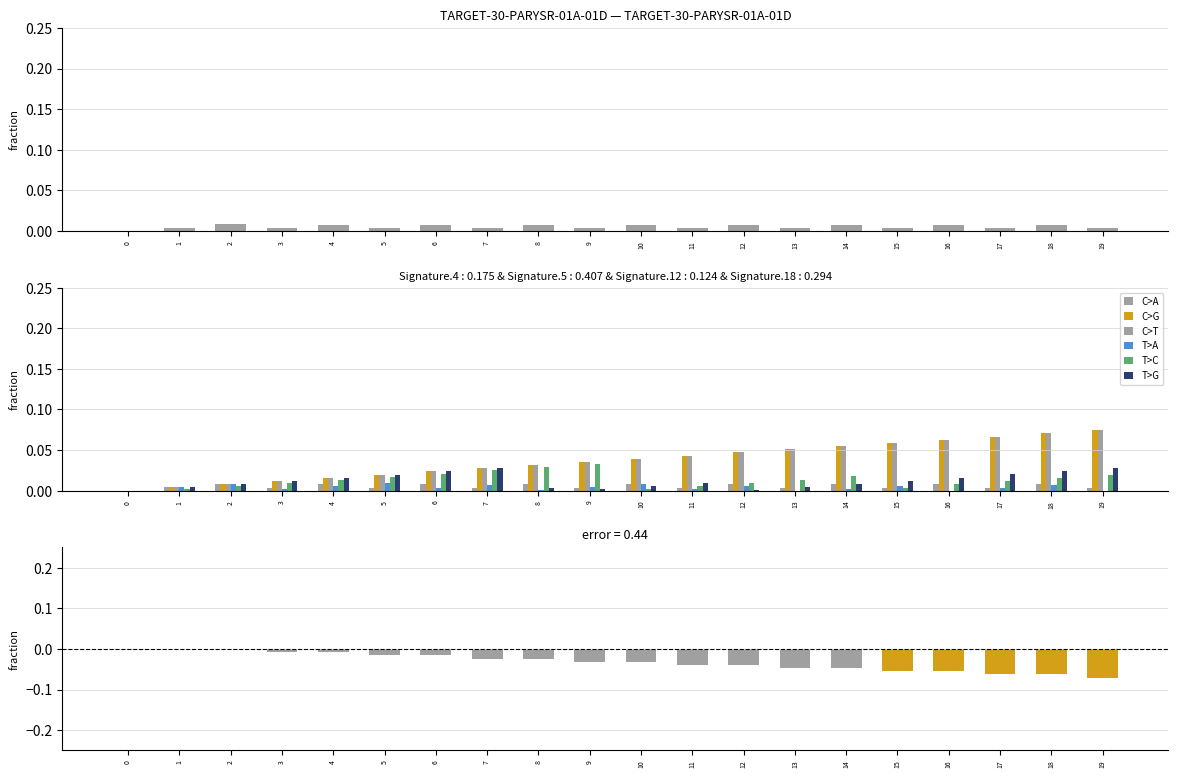

Does the chart contain stacked bars?

No